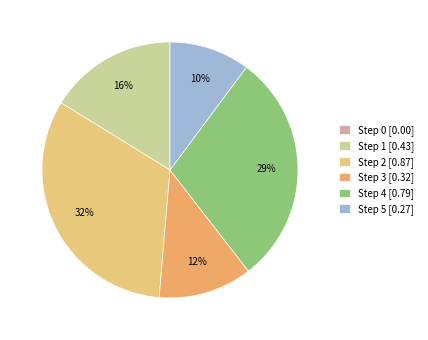

What percentage is the Step 1 slice, to the nearest percent?

16%